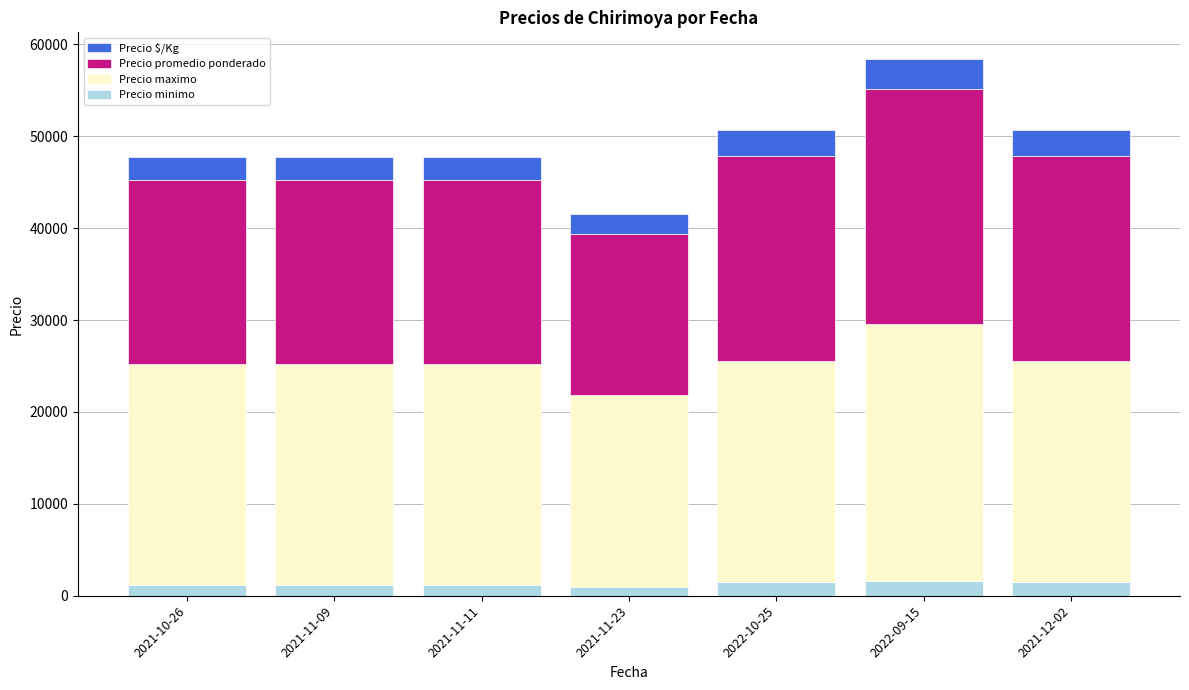

At which category is the sum across all series the highest?

2022-09-15